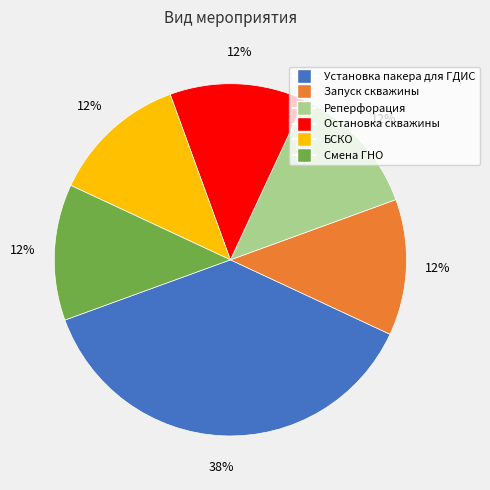

Is there a majority slice in this chart?

No